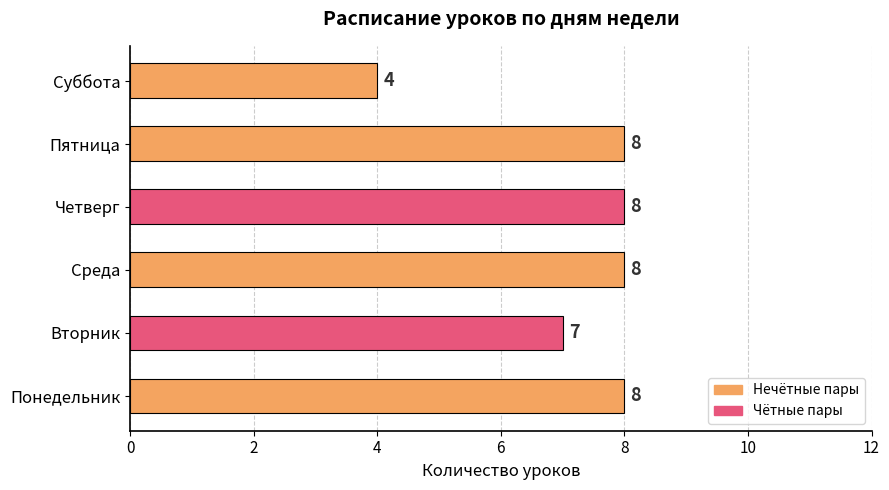

Approximately how many times larger is the value at Среда compared to Четверг?

1.0